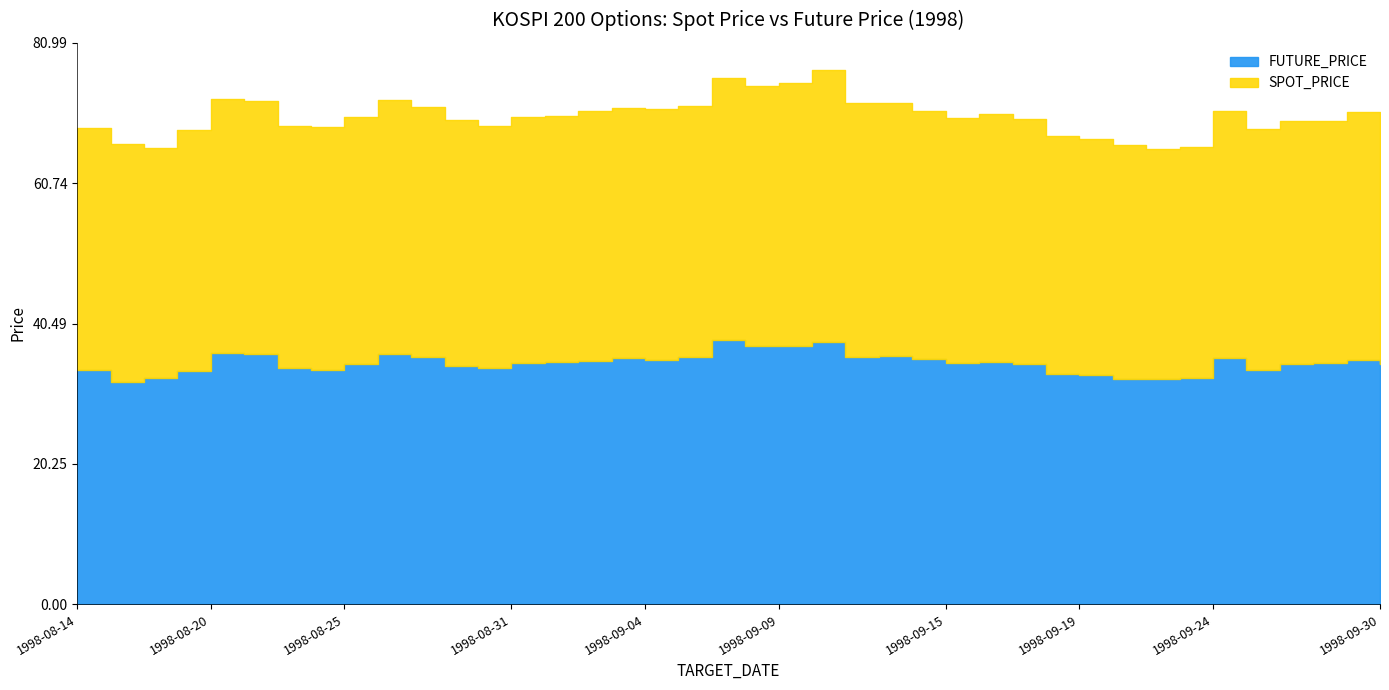

What is the label of the 21st point from the left?

1998-09-08